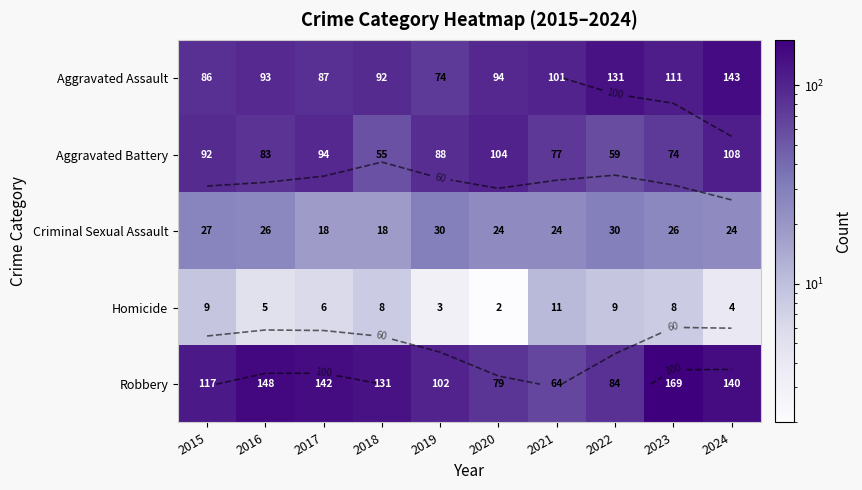

What is the difference between the maximum and minimum values in the Homicide series?

9